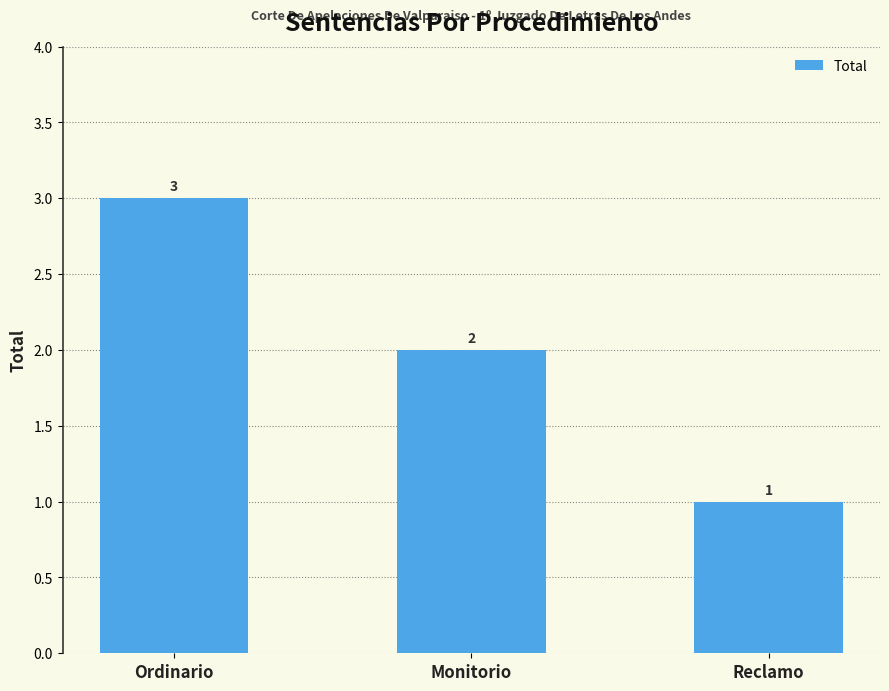

How many values are below 2?

1